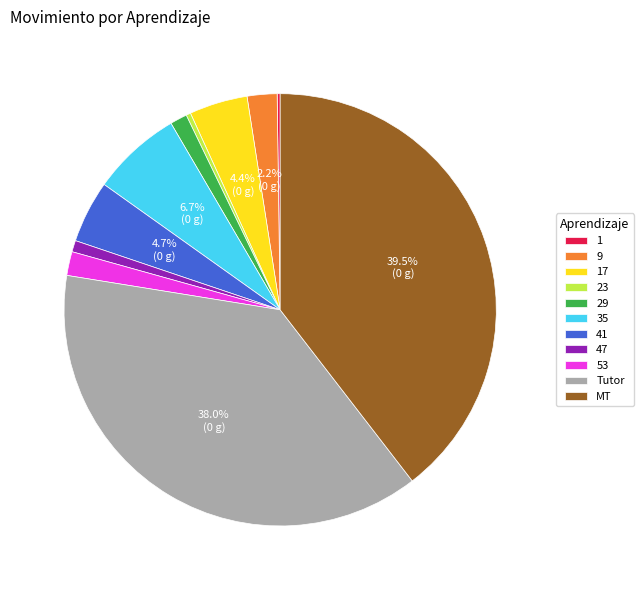

To the nearest percent, what is the combined percentage of 35 and MT?

46%